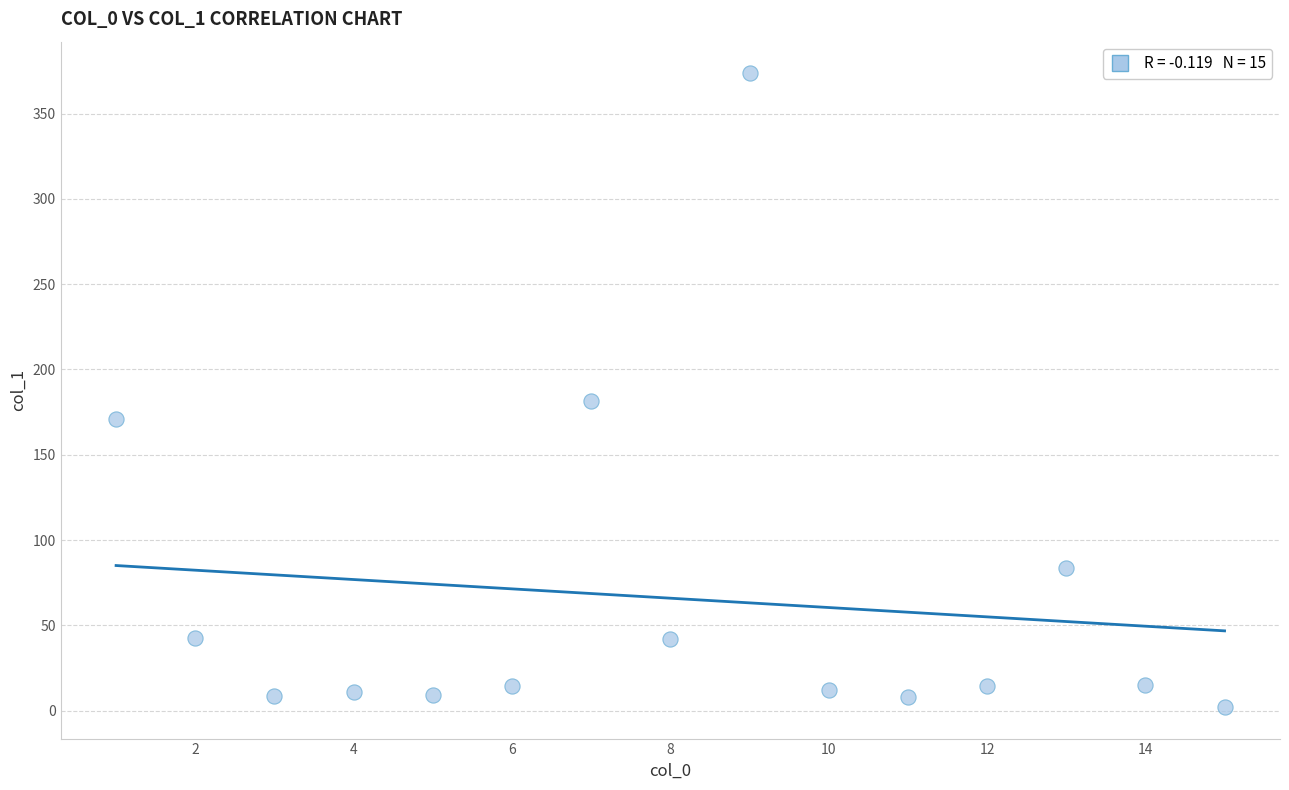

What Y value in the scatter plot is closest to 187?

181.3